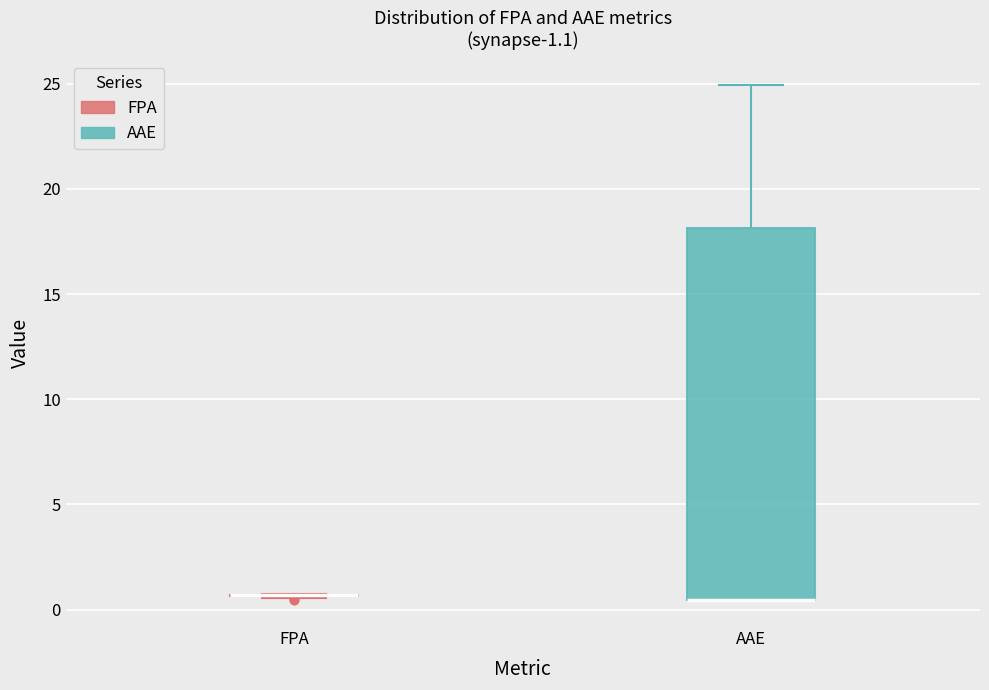

Comparing the boxes themselves (not the whiskers), which one is the tallest?

AAE